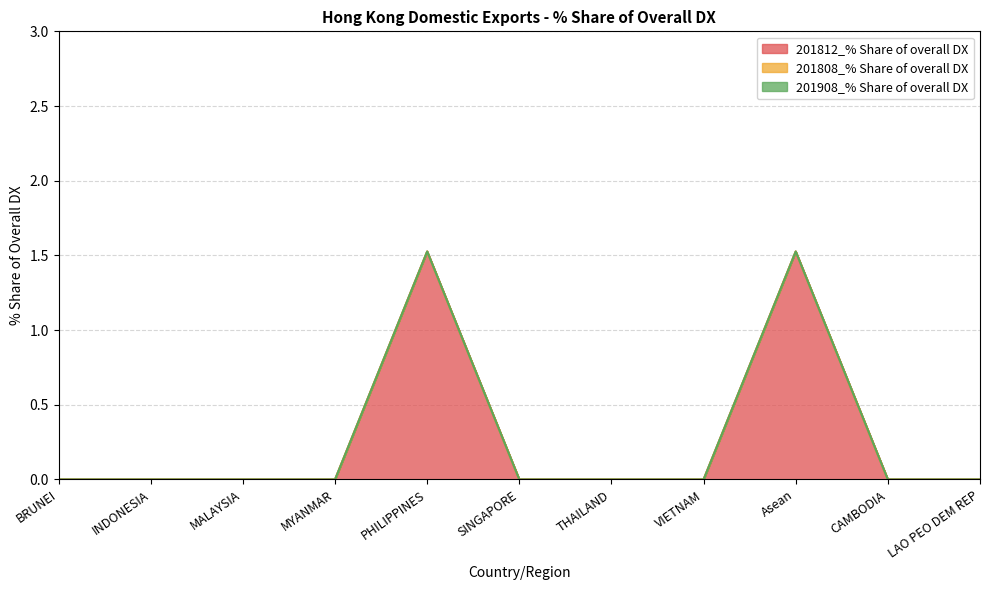

What is the label of the 2nd point from the left?

INDONESIA